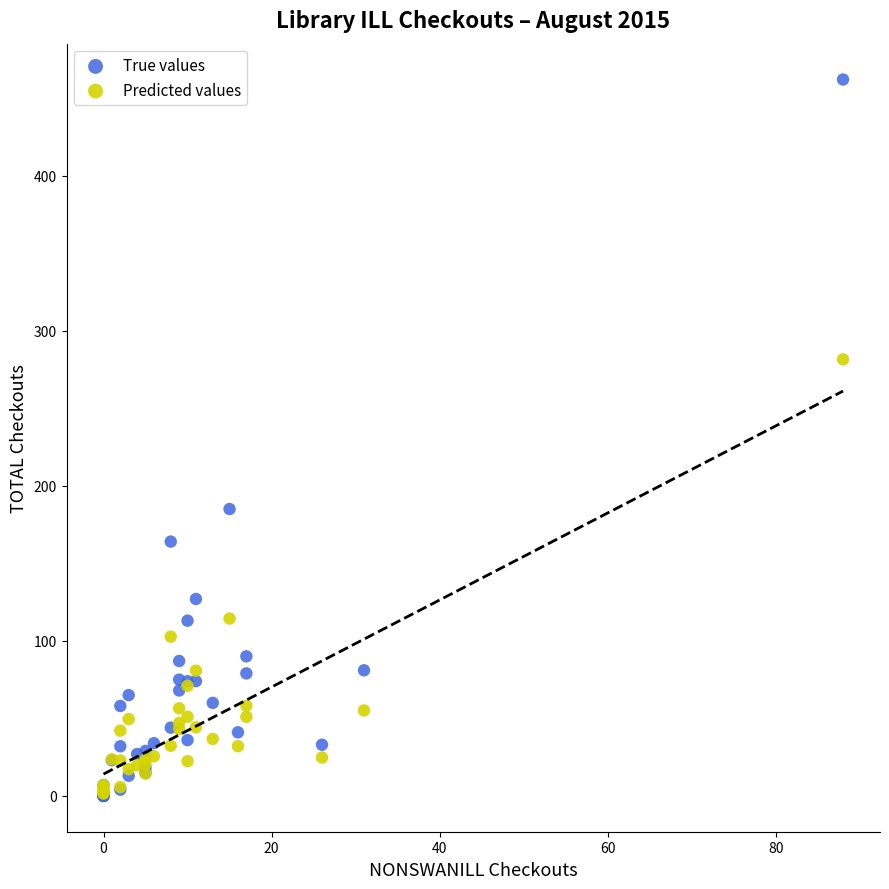

In the Predicted values series, what Y value is closest to 141?

114.4